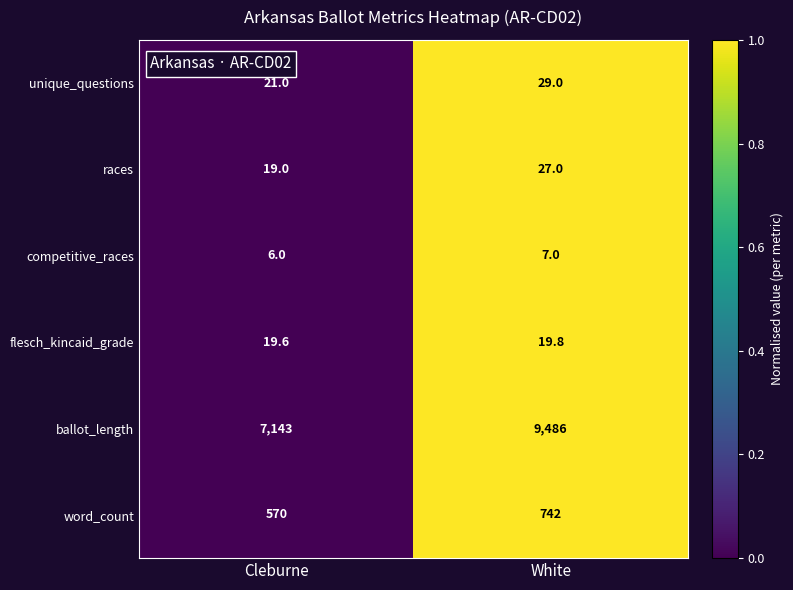

Count the number of data series in this chart.

6